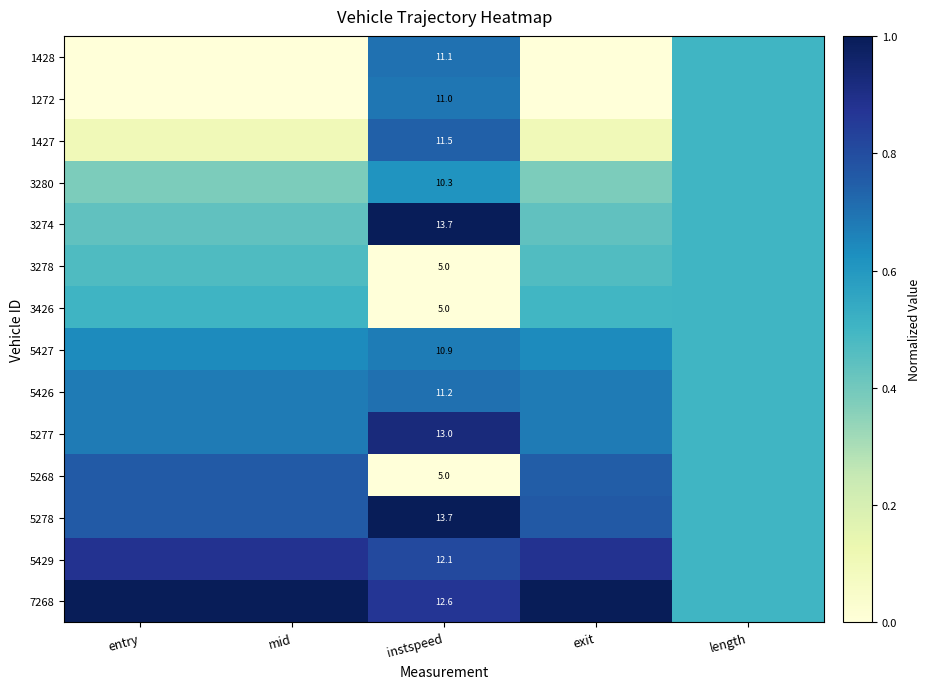

List the series in order of their peak value, highest first.

5278, 7268, 3274, 5277, 5429, 5268, 1427, 5426, 1428, 1272, 5427, 3280, 3426, 3278